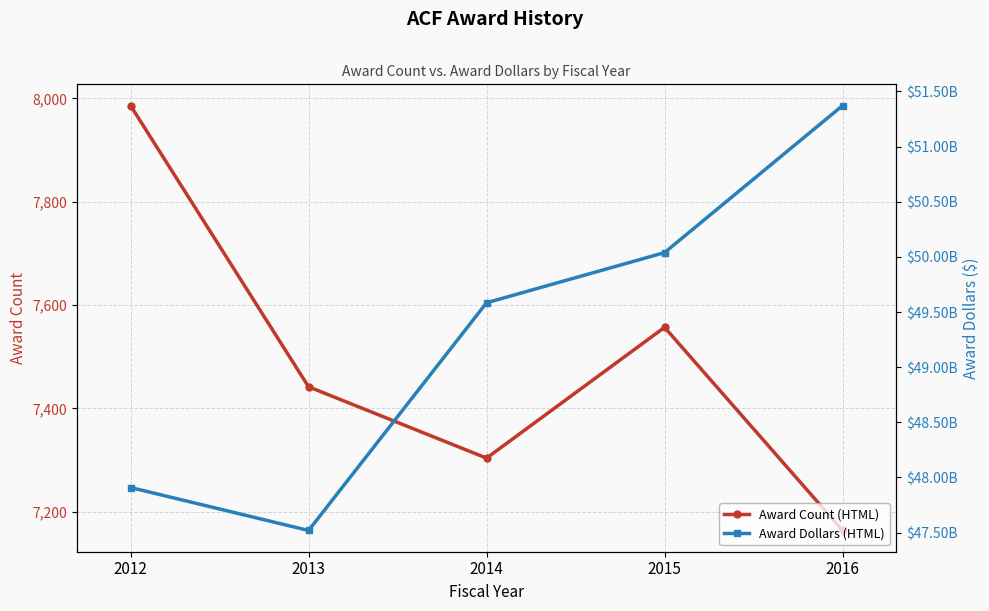

What is the value of the Award Count (HTML) point at the 5th from the left?

7164